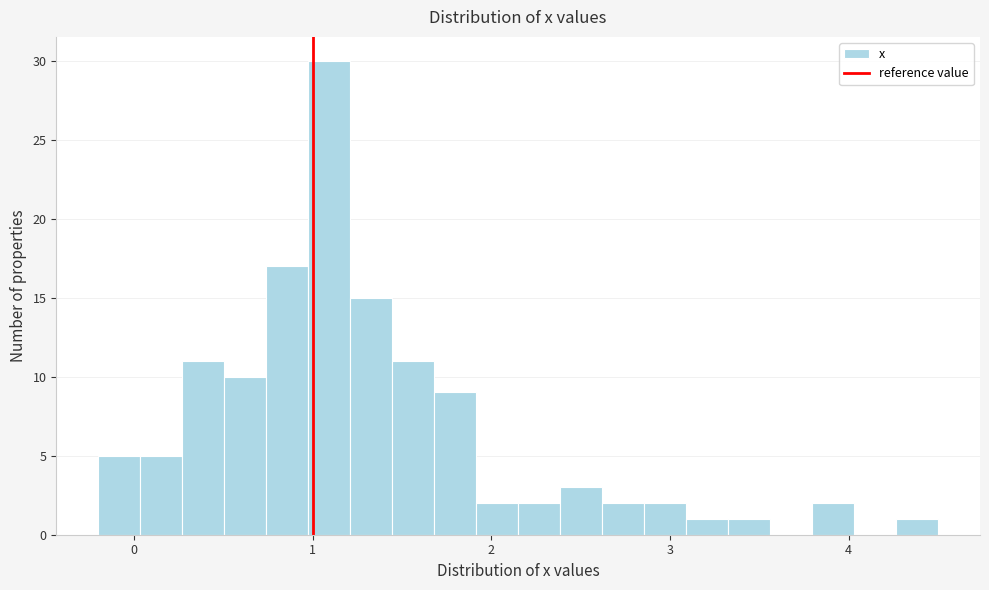

Read against the x-axis, roughly where is the centre of the tallest bar?

1.1